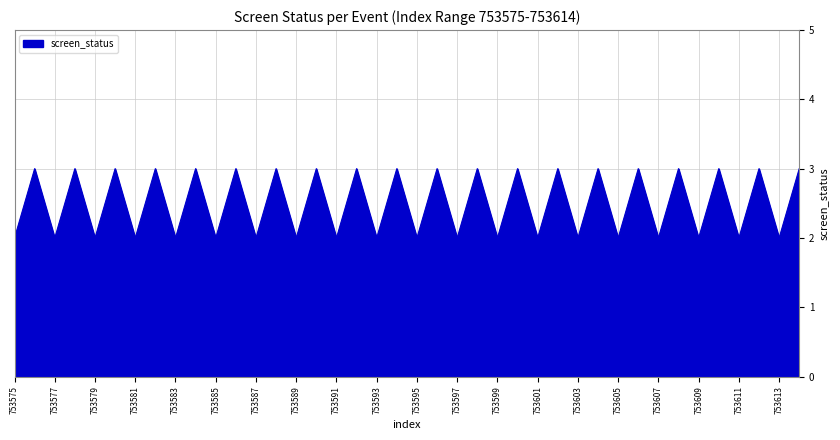

How many values are between 2 and 3?

40